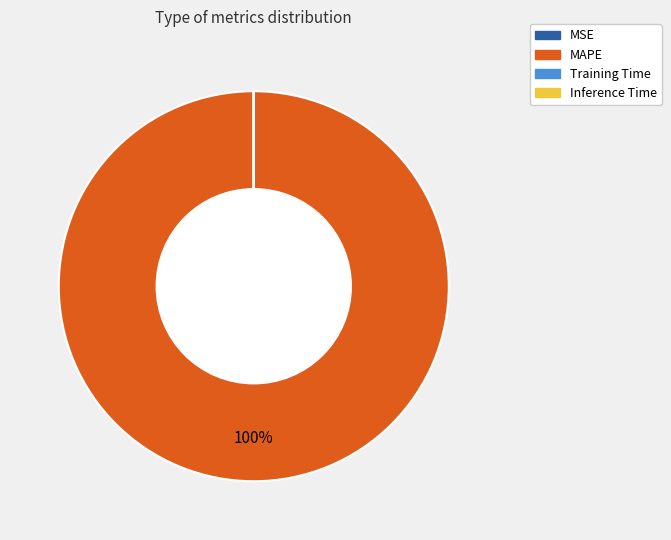

Which slice is the largest?

MAPE